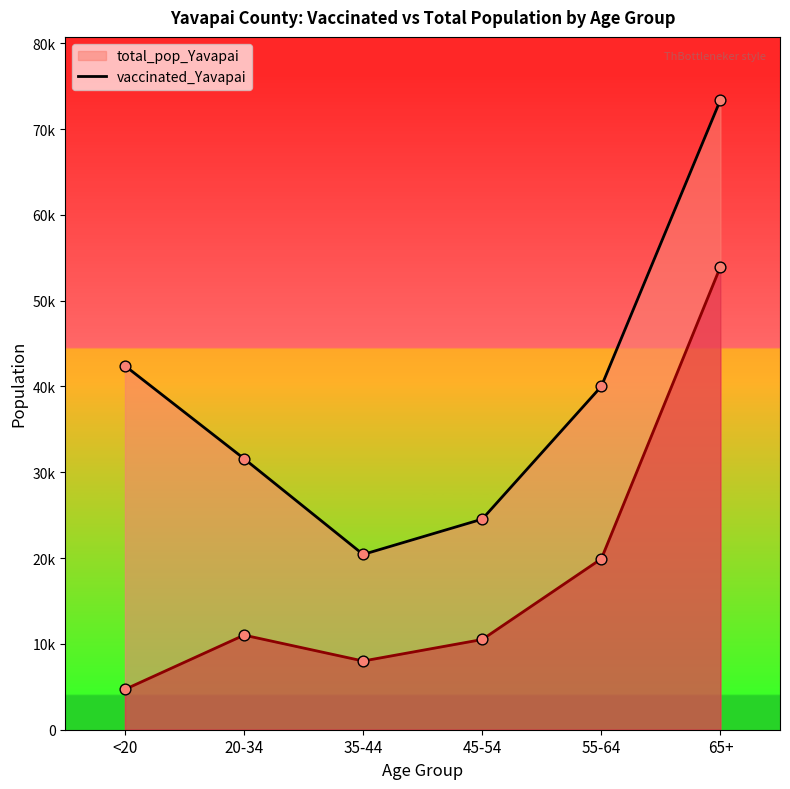

Which series has the largest Y range (max minus min)?

total_pop_Yavapai